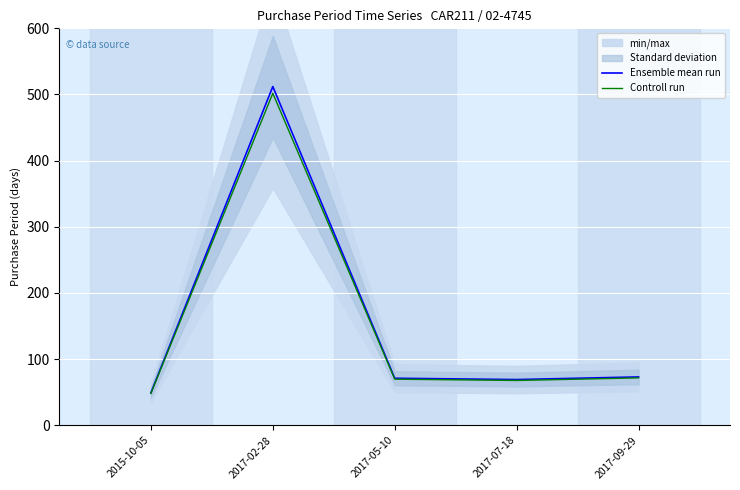

How many interior local peaks does the Ensemble mean run series have?

1